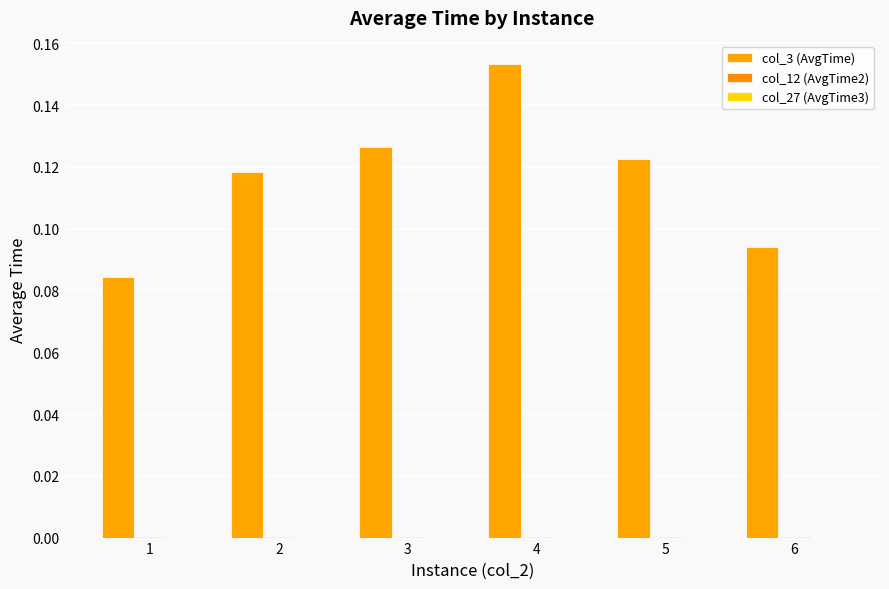

What is the value of the col_3 (AvgTime) bar at the 5th from the left?

0.1